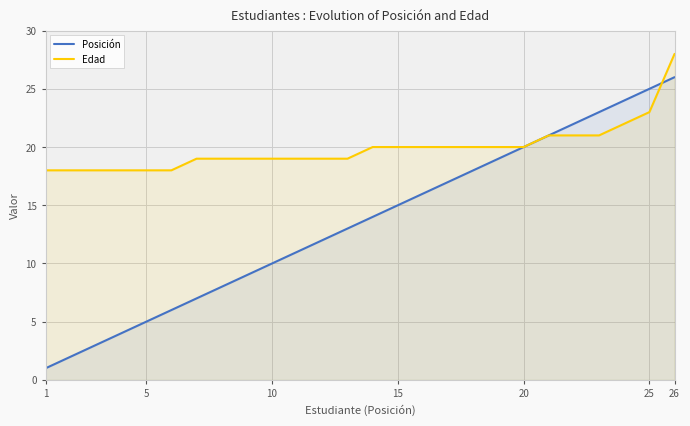

What are all the series names shown in the legend?

Posición, Edad